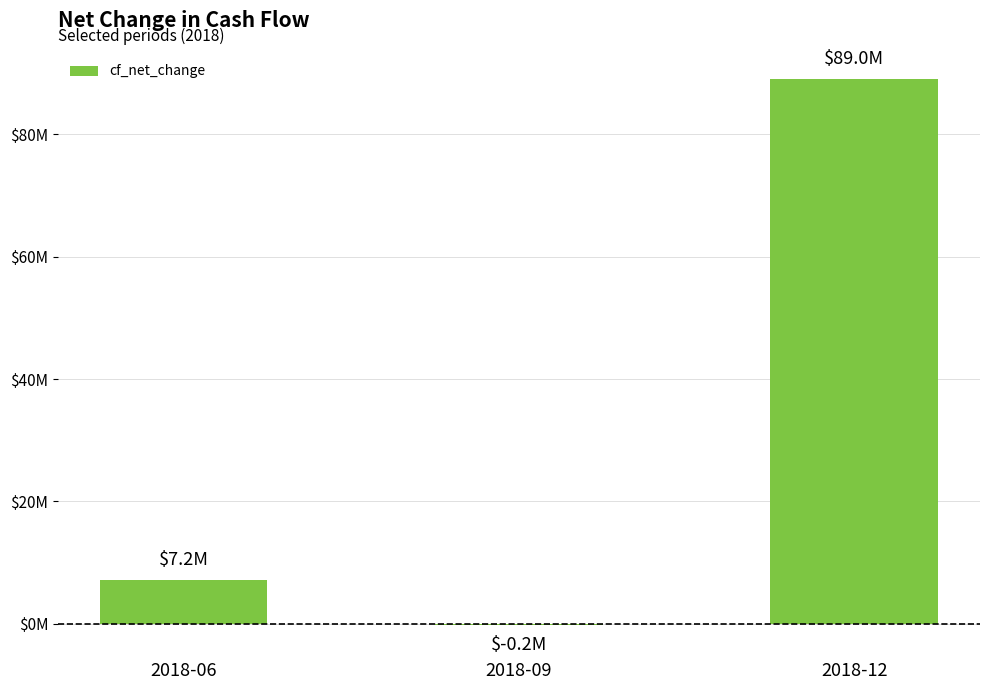

Reading left to right, list all the values displayed in this chart.

7200000	-200000	89000000